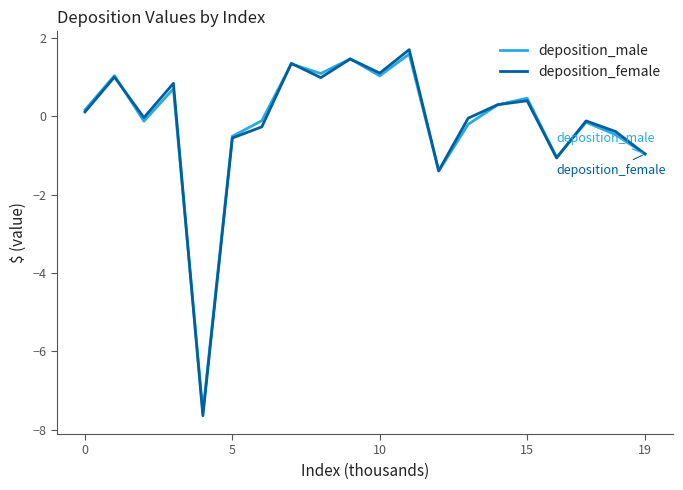

What is the greatest value displayed?

1.7